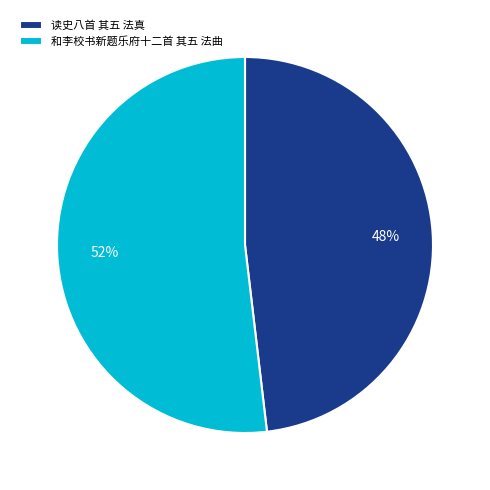

Which category accounts for the majority?

和李校书新题乐府十二首 其五 法曲